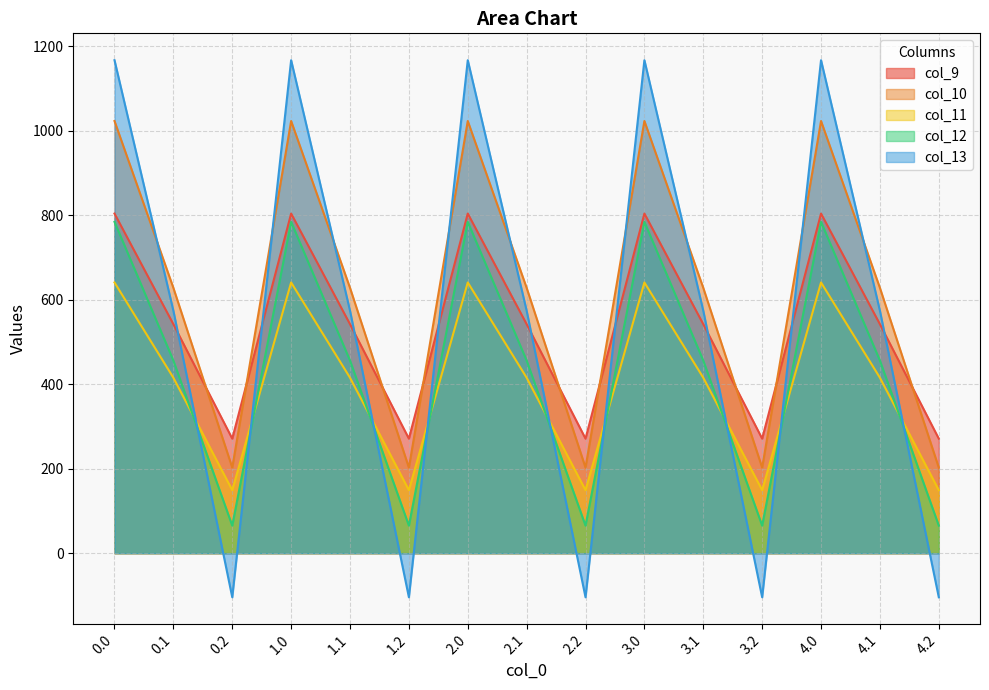

True or false: col_11 has a value of 220.2 at 3.0.

False